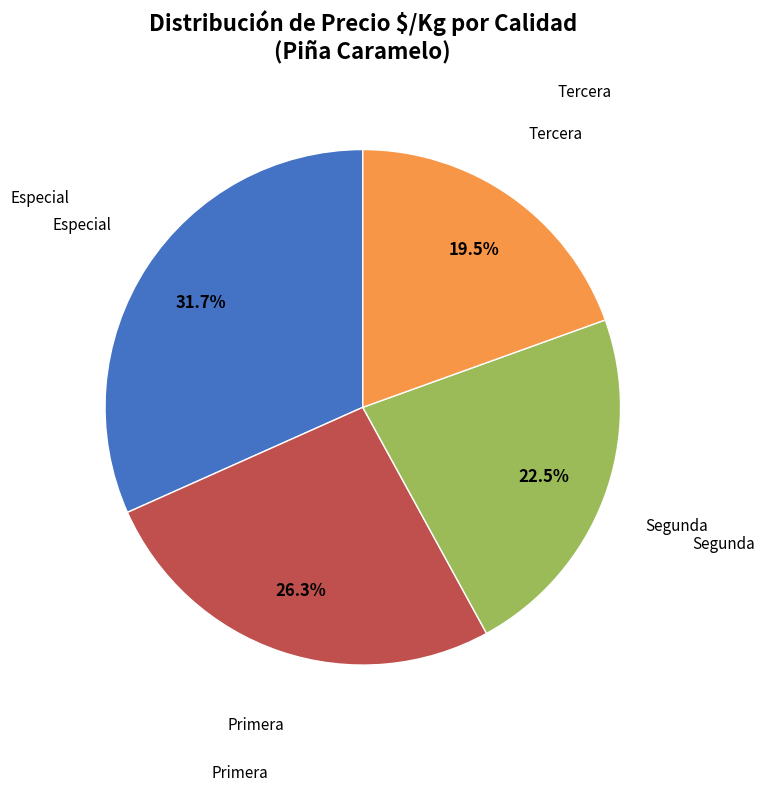

Is there a majority slice in this chart?

No